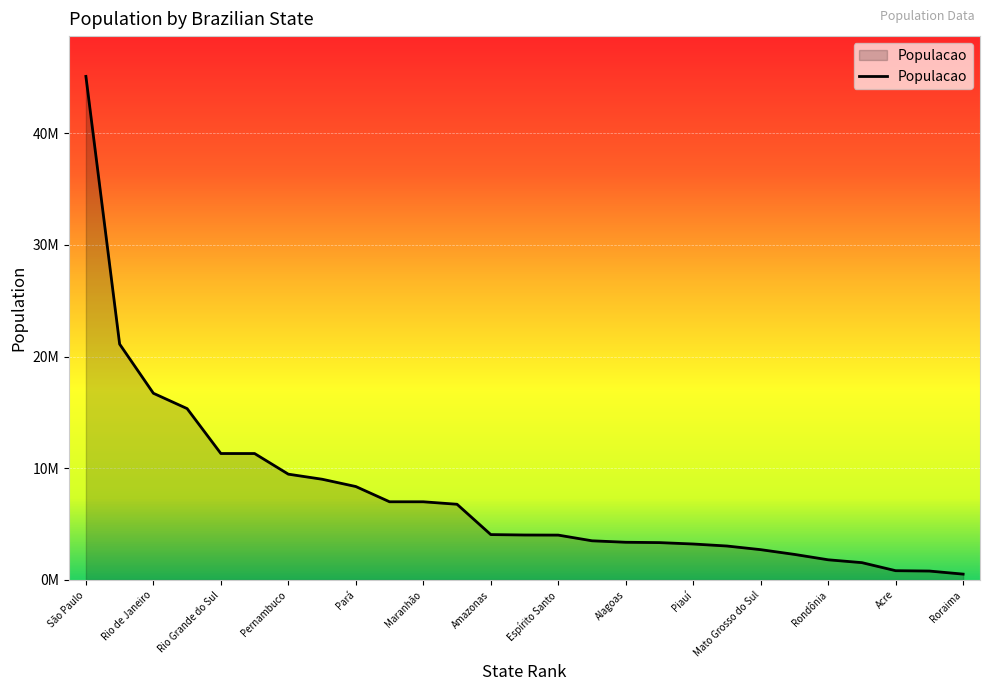

List the labels in order of value, largest first.

São Paulo, Minas Gerais, Rio de Janeiro, Bahia, Rio Grande do Sul, Paraná, Pernambuco, Ceará, Pará, Santa Catarina, Maranhão, Goiás, Amazonas, Paraíba, Espírito Santo, Rio Grande do Norte, Alagoas, Mato Grosso, Piauí, Distrito Federal, Mato Grosso do Sul, Sergipe, Rondônia, Tocantins, Acre, Amapá, Roraima